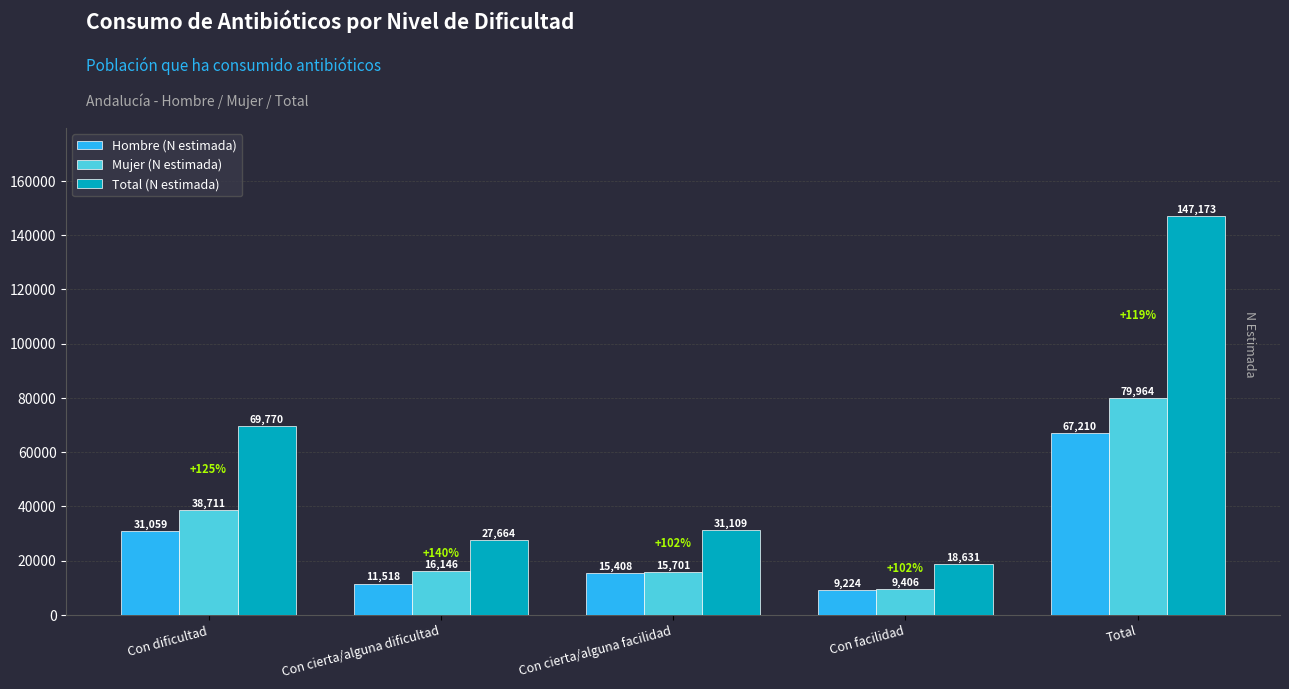

What is the total value across all series at Con cierta/alguna dificultad?

55328